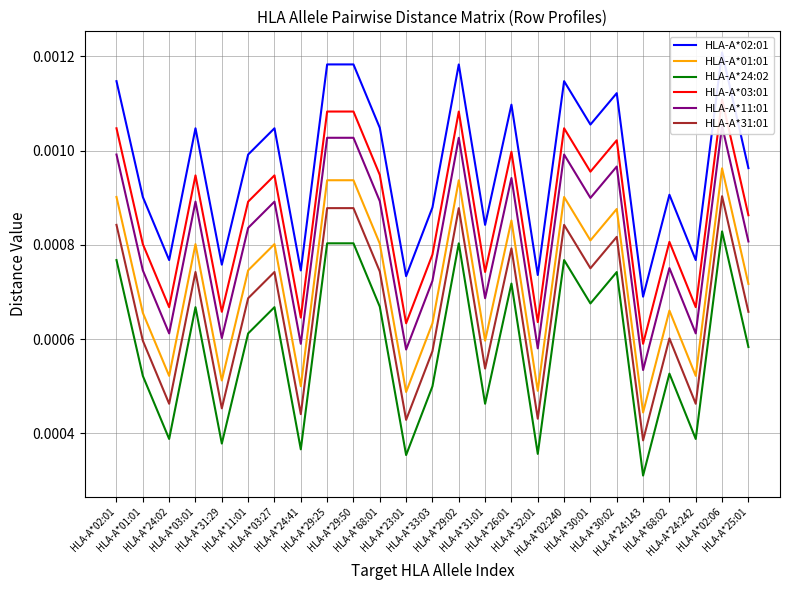

True or false: HLA-A*03:01 and HLA-A*24:02 intersect in this chart.

False